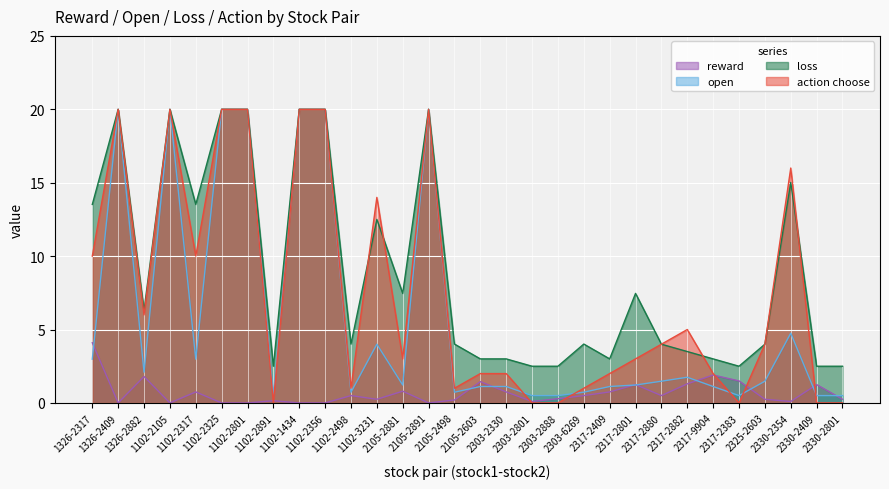

What is the value of the open point at the 25th from the left?

1.1